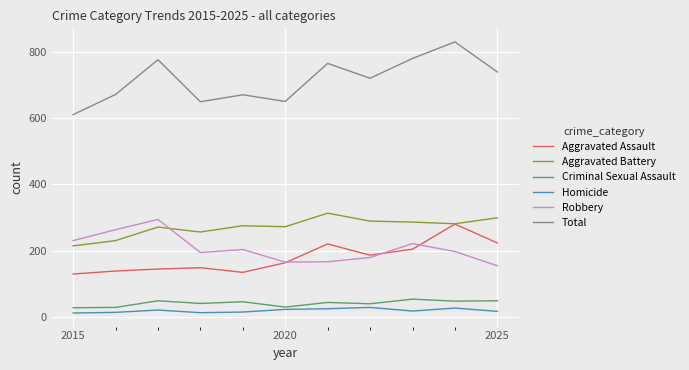

True or false: Criminal Sexual Assault and Aggravated Battery cross at least once.

False